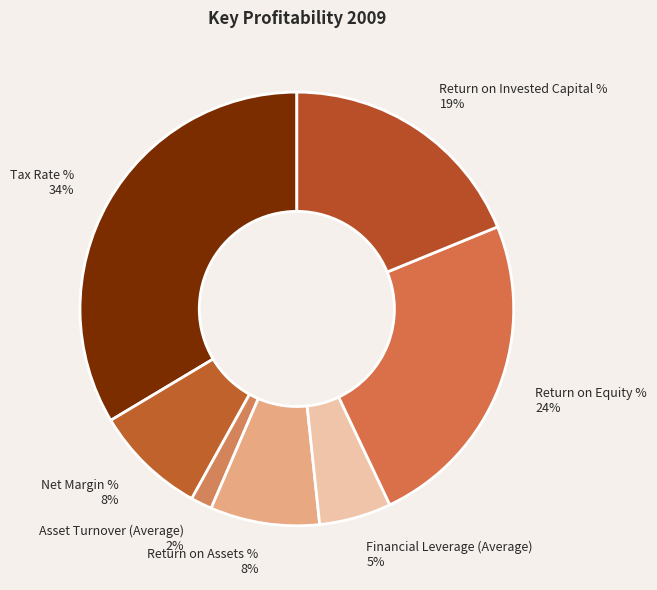

What percentage is the Return on Invested Capital % slice, to the nearest percent?

19%